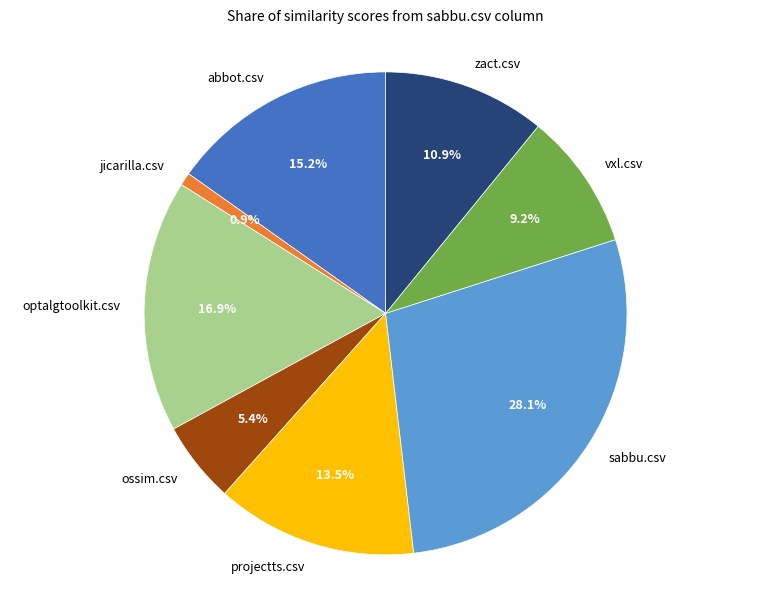

Which category has the biggest portion of the pie?

sabbu.csv